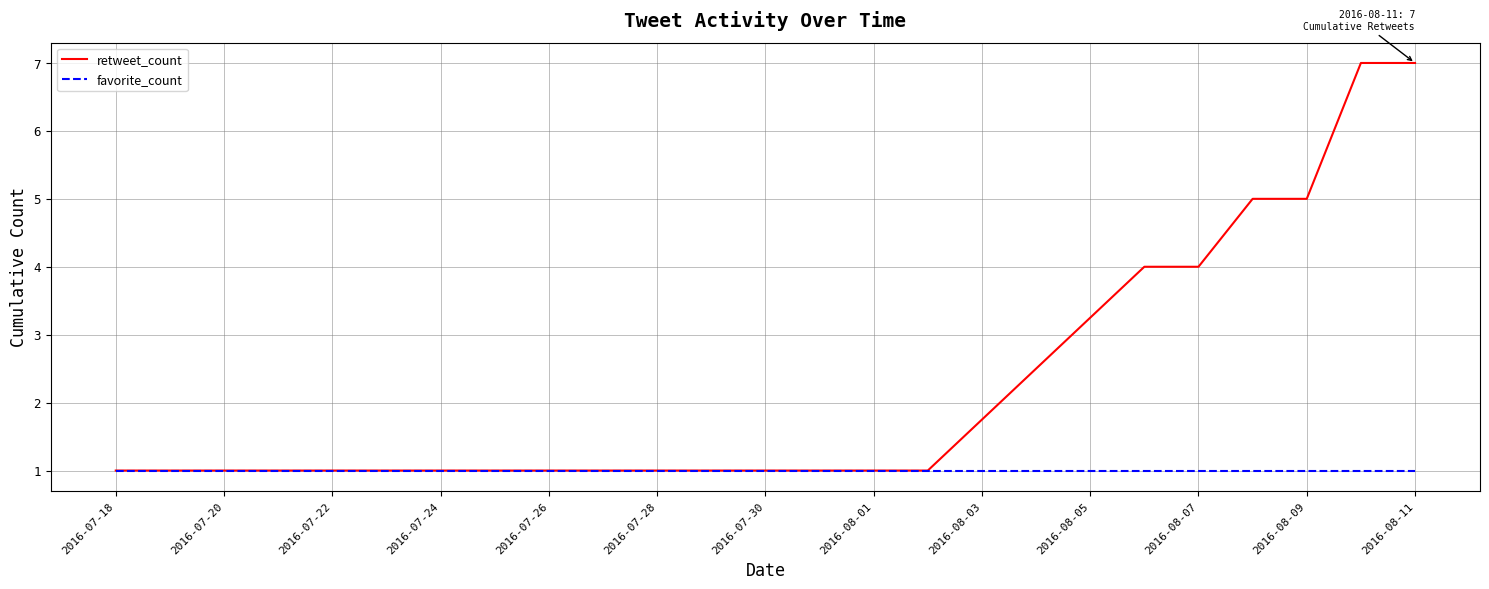

Rank the series by their maximum value, from highest to lowest.

retweet_count, favorite_count